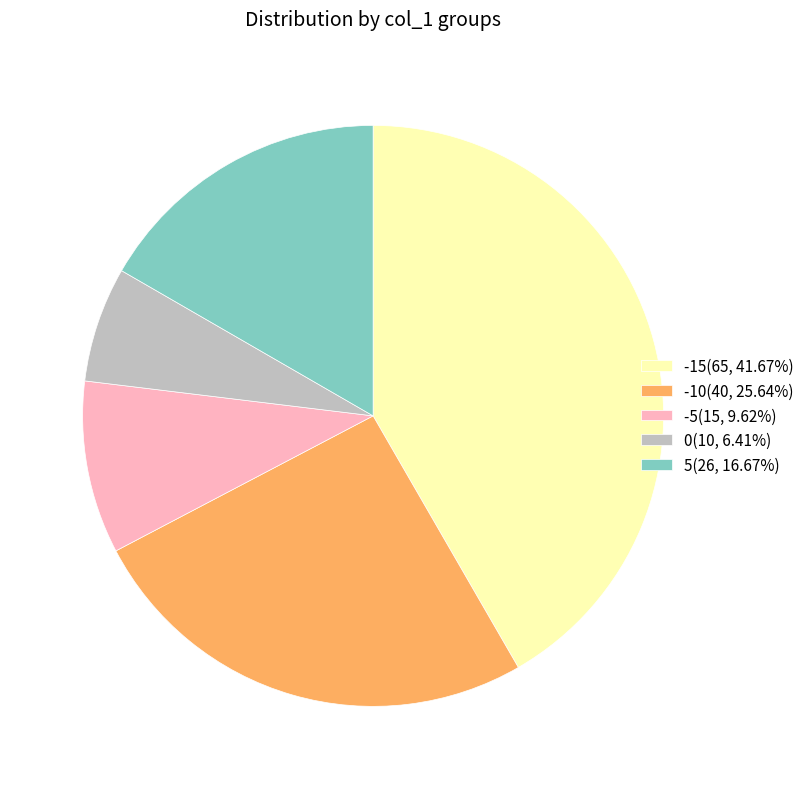

Does any single category account for the majority?

No